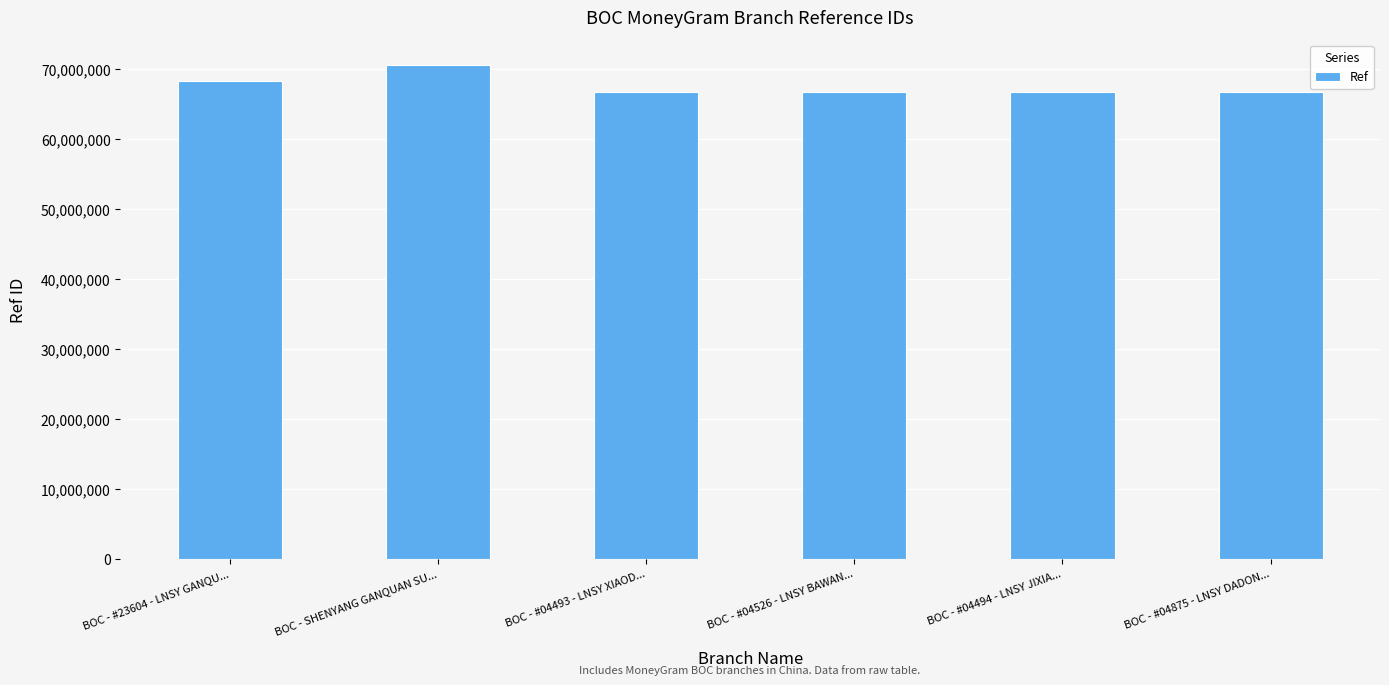

Does the chart contain any negative values?

No